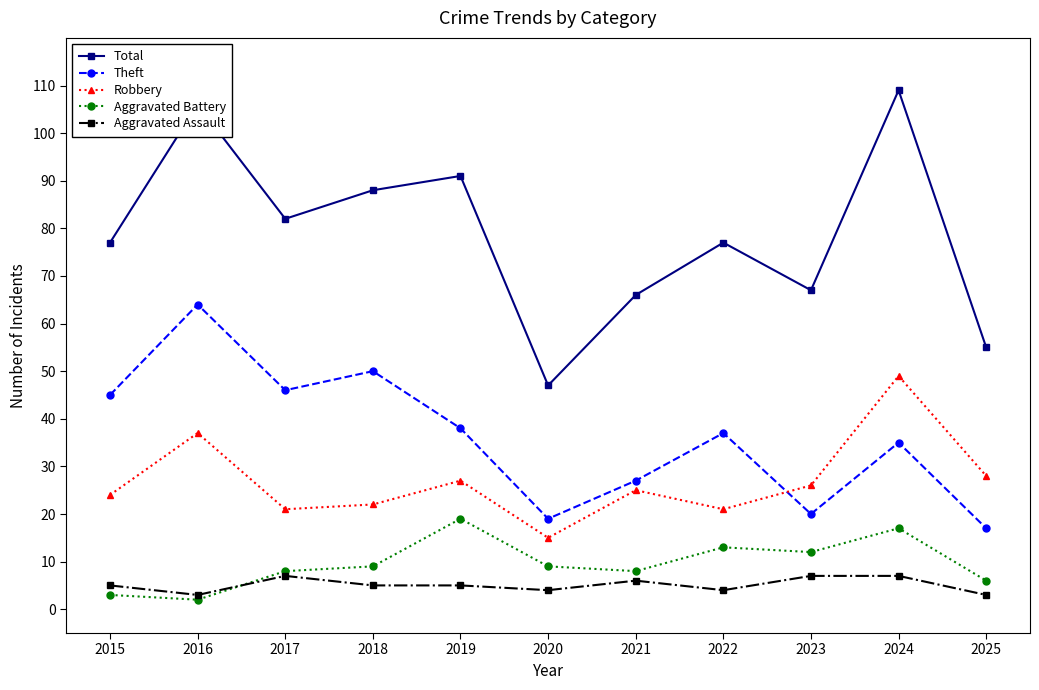

True or false: Aggravated Battery has a value of 19 at 2019.

True